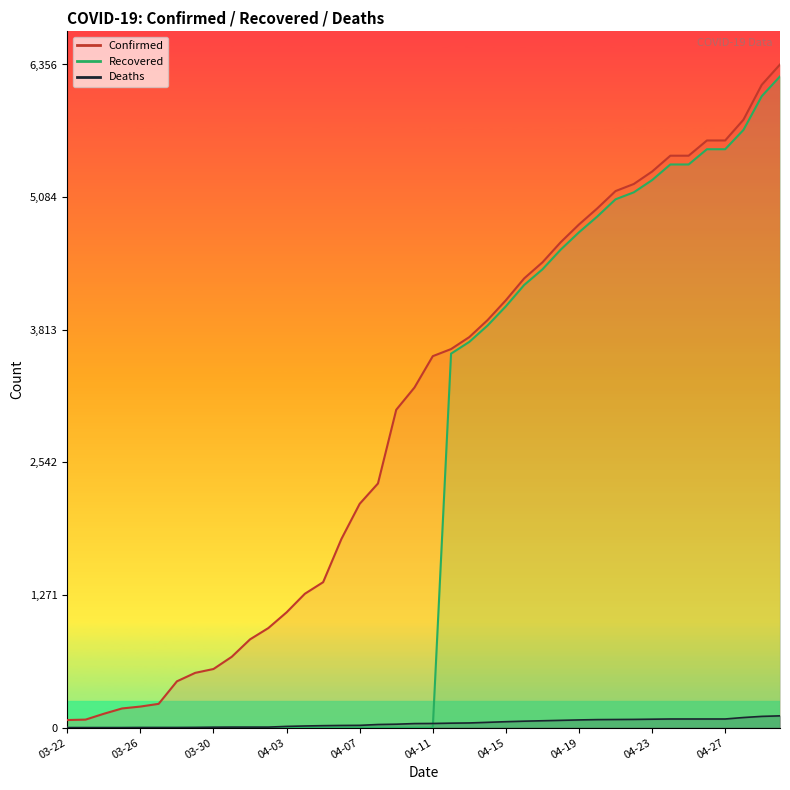

Rank the series by their maximum value, from highest to lowest.

Confirmed, Recovered, Deaths